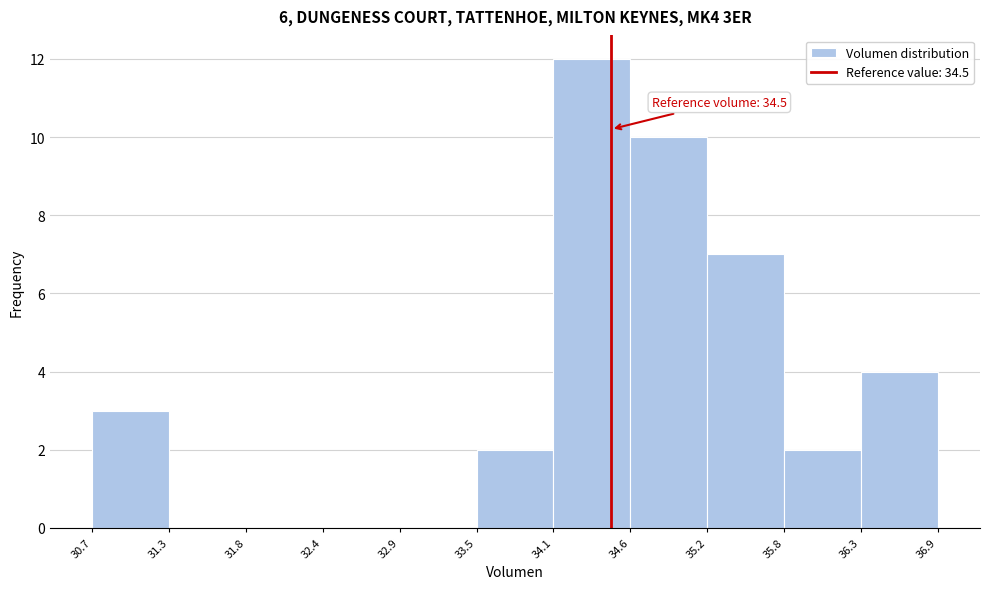

Over which range of the x-axis is the bar tallest?

34.1 to 34.6